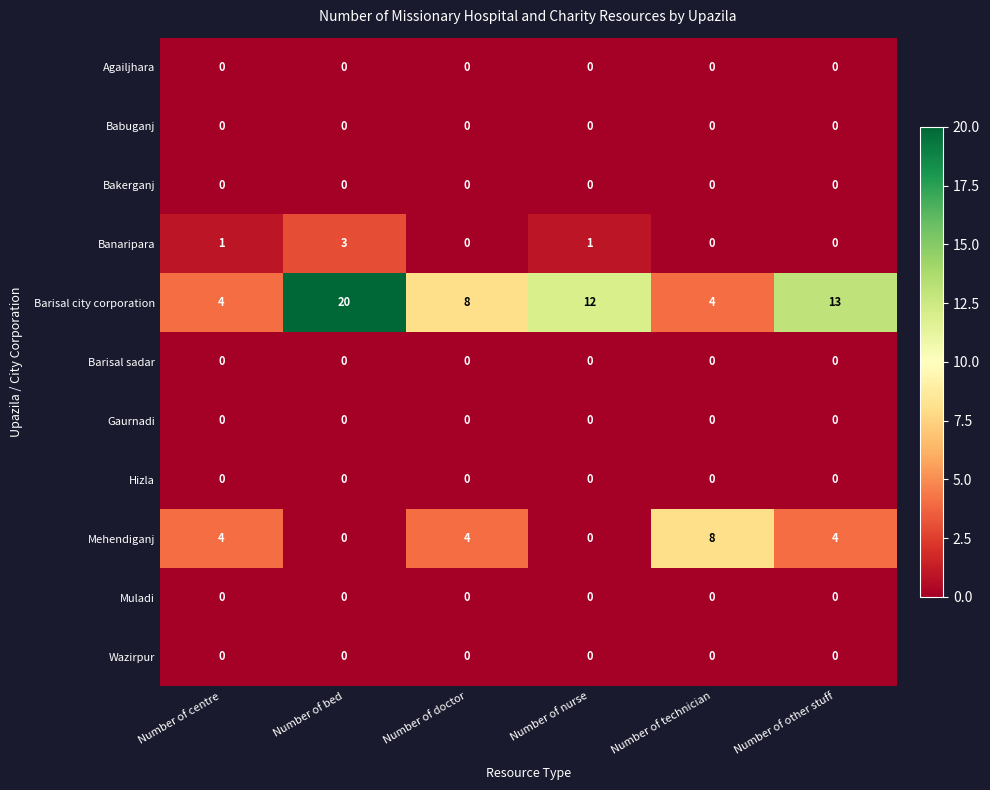

At how many categories does at least one series exceed 9?

3